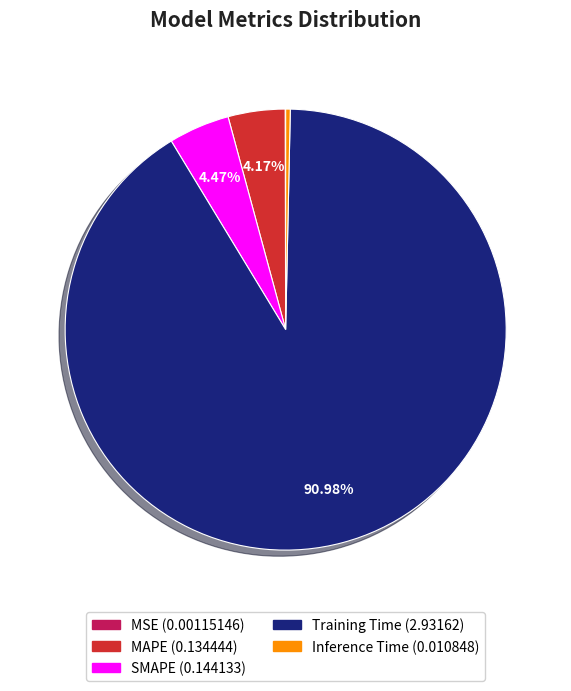

Is it true that Training Time is 91% of the pie?

True